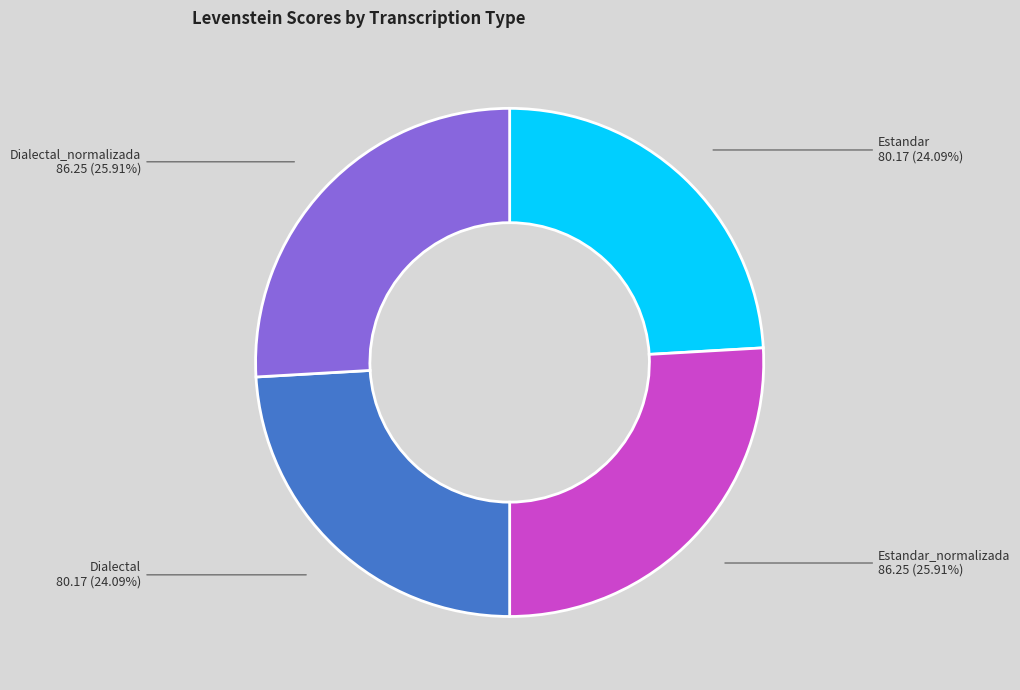

Approximately how many times larger is the value at Dialectal_normalizada compared to Estandar_normalizada?

1.0